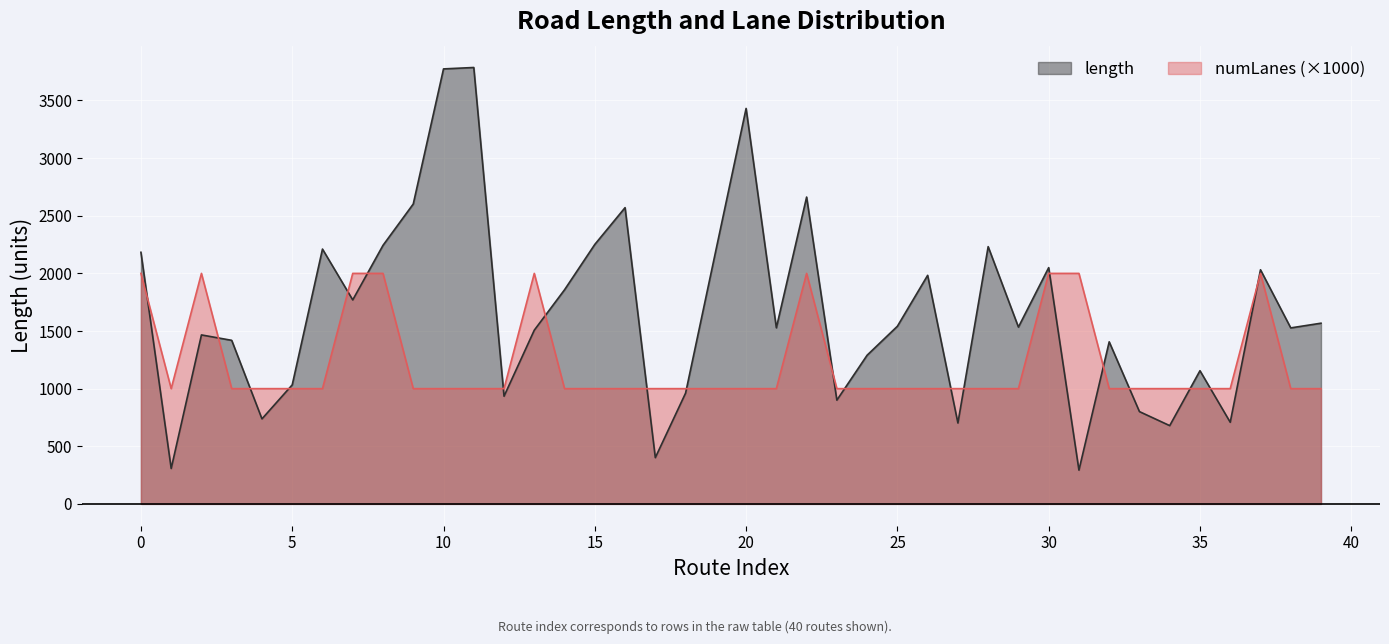

Reading left to right, list all the values displayed in this chart.

length: 2183.0	307.4	1466.1	1419.2	737.8	1032.8	2211.0	1770.0	2243.2	2602.1	3774.1	3786.4	934.3	1507.4	1857.9	2251.3	2570.4	401.4	961.1	2198.3	3431.2	1528.0	2662.3	900.2	1290.2	1541.3	1983.0	701.9	2232.0	1534.1	2049.9	293.0	1406.3	800.8	679.1	1155.6	708.4	2031.4	1527.0	1567.9
numLanes: 2000.0	1000.0	2000.0	1000.0	1000.0	1000.0	1000.0	2000.0	2000.0	1000.0	1000.0	1000.0	1000.0	2000.0	1000.0	1000.0	1000.0	1000.0	1000.0	1000.0	1000.0	1000.0	2000.0	1000.0	1000.0	1000.0	1000.0	1000.0	1000.0	1000.0	2000.0	2000.0	1000.0	1000.0	1000.0	1000.0	1000.0	2000.0	1000.0	1000.0